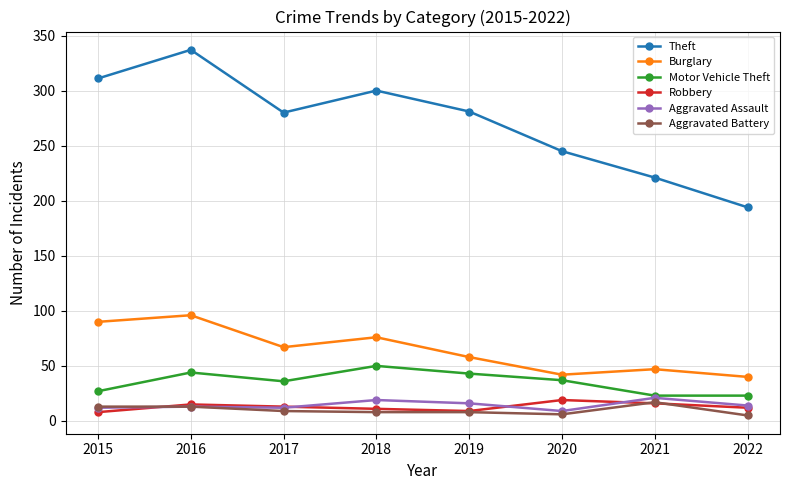

Which series has the widest spread of values?

Theft